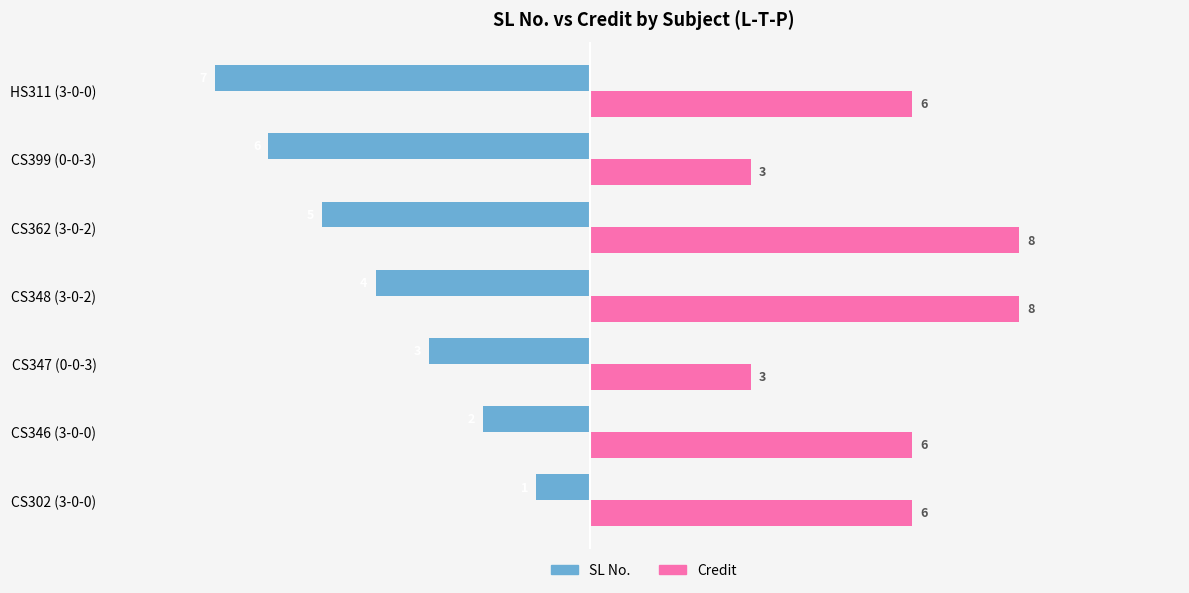

What is the highest value of the Credit series?

8